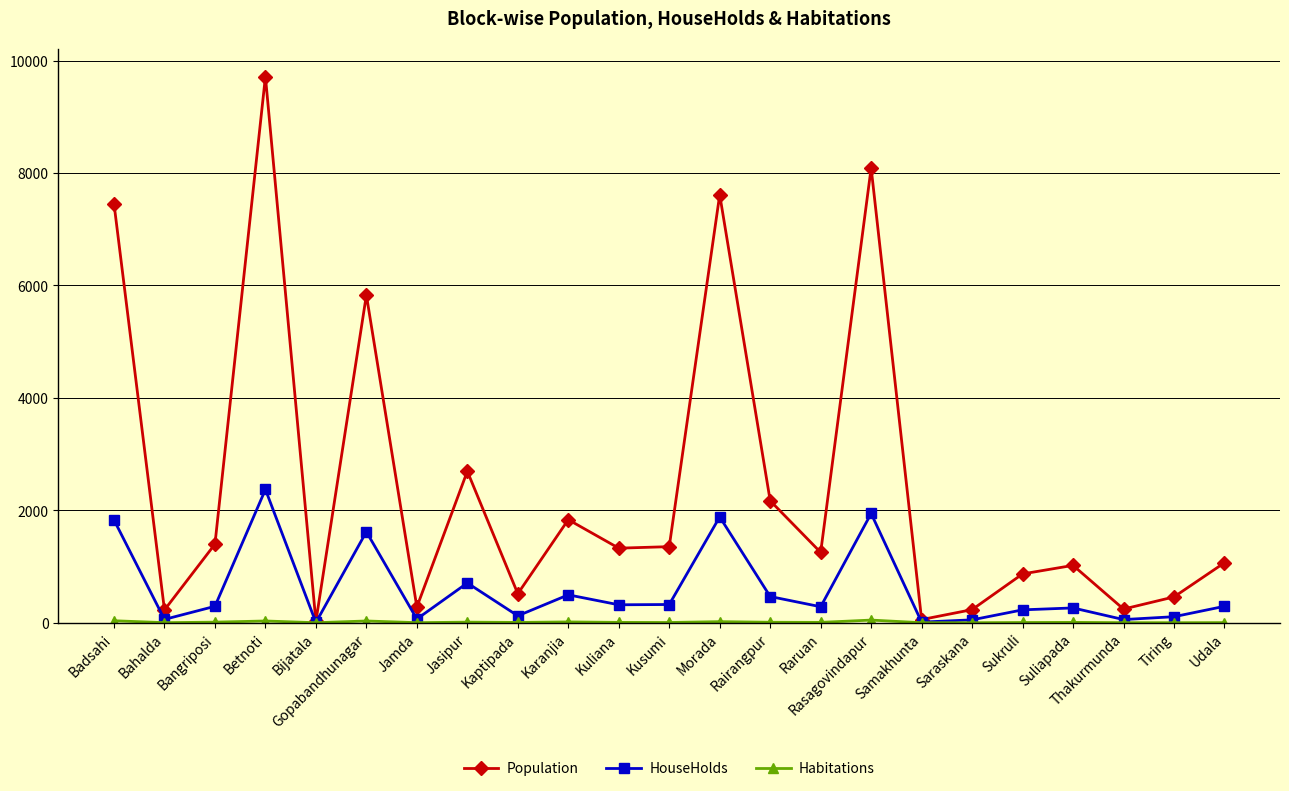

What is the sum of the Population values at Suliapada and Bijatala?

1045